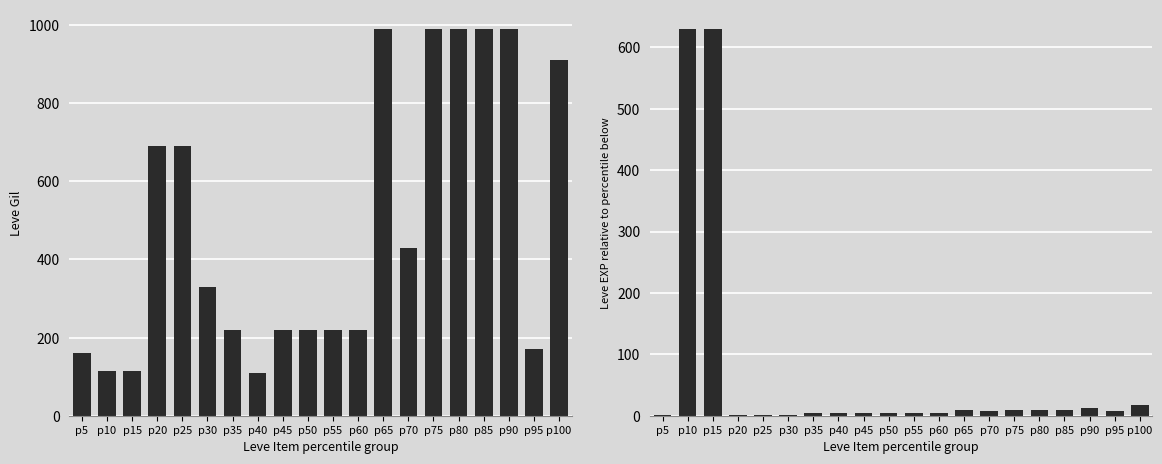

What is the greatest value displayed?

990